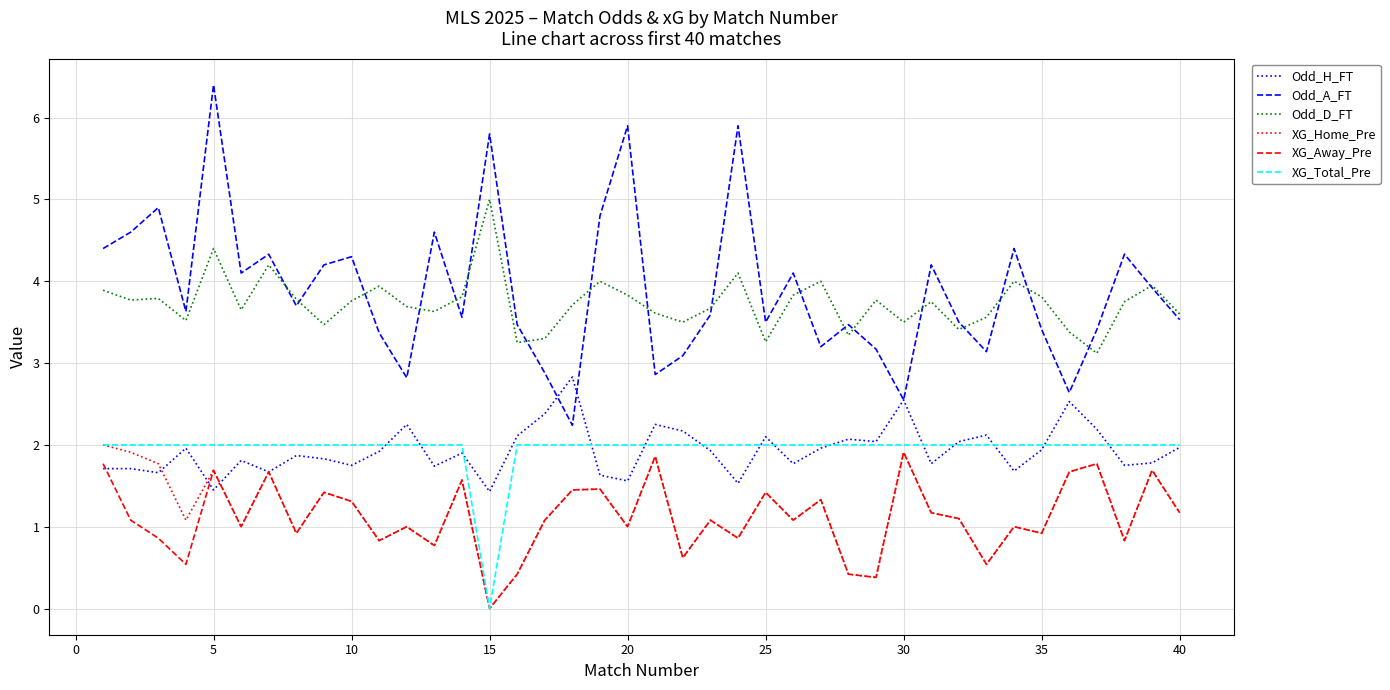

True or false: Odd_A_FT and XG_Home_Pre cross at least once.

False